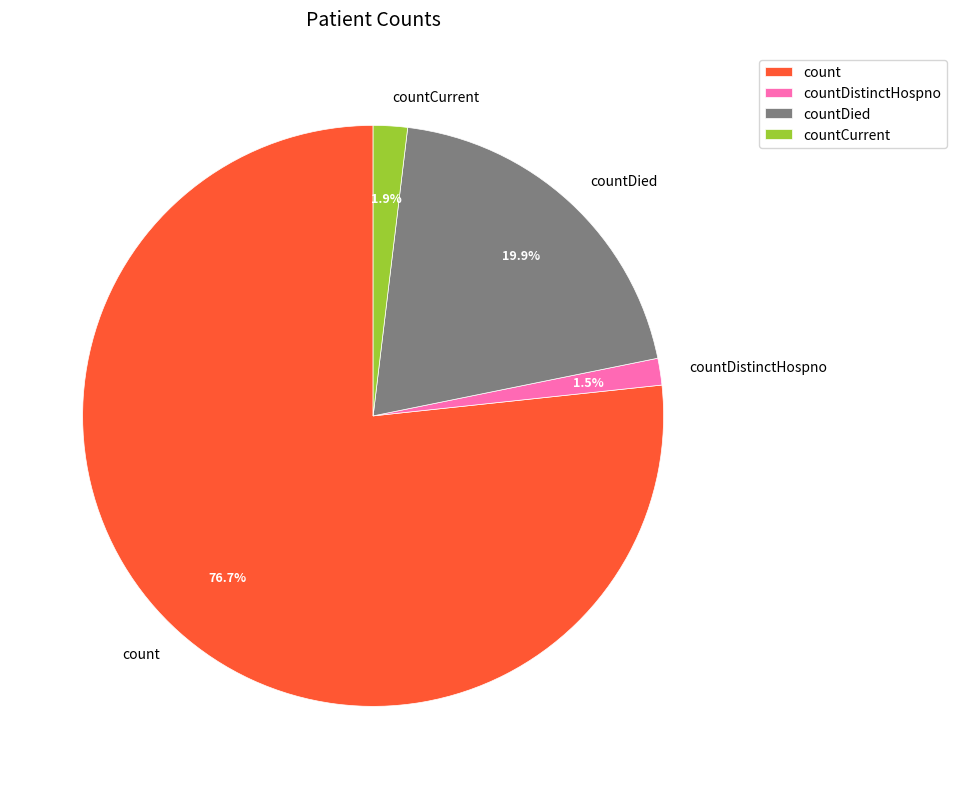

What portion of the pie excludes countCurrent?

98.1%